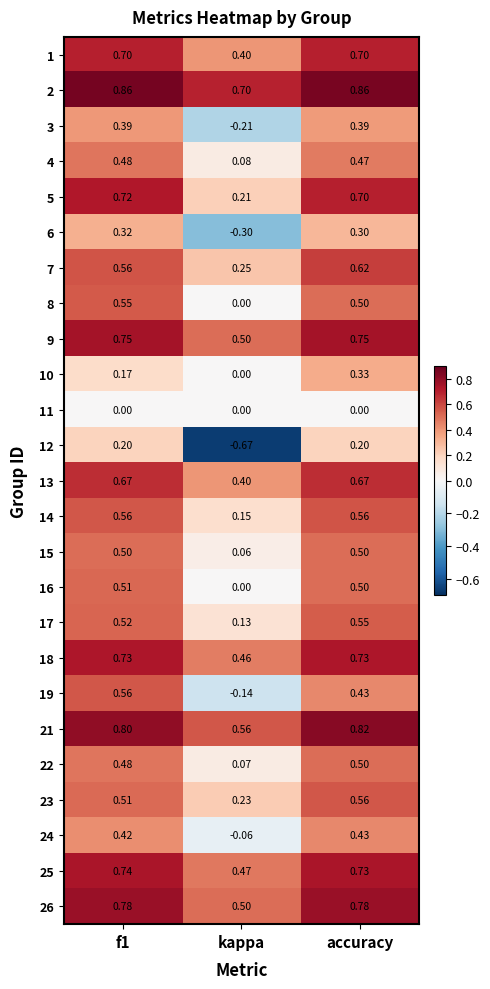

Where is 5 nearest to the value 0?

kappa